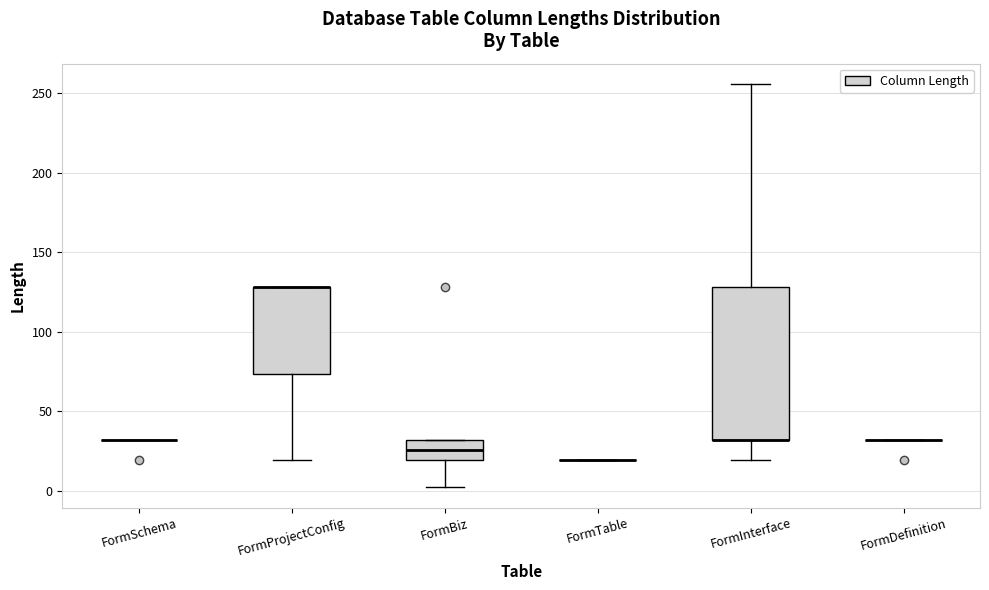

Which box is the tallest, from its lower edge to its upper edge?

FormInterface